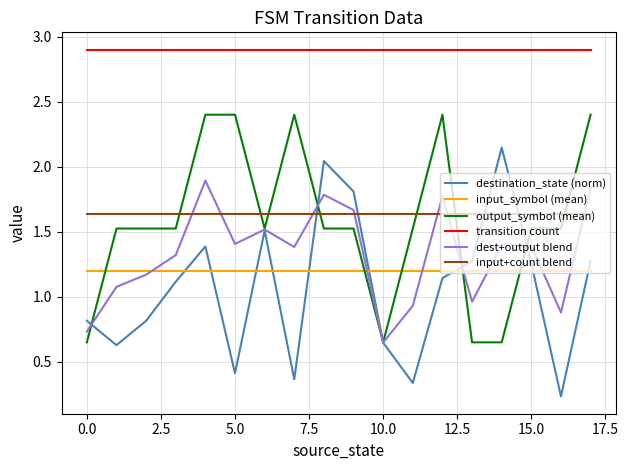

True or false: transition count and output_symbol (mean) cross at least once.

False